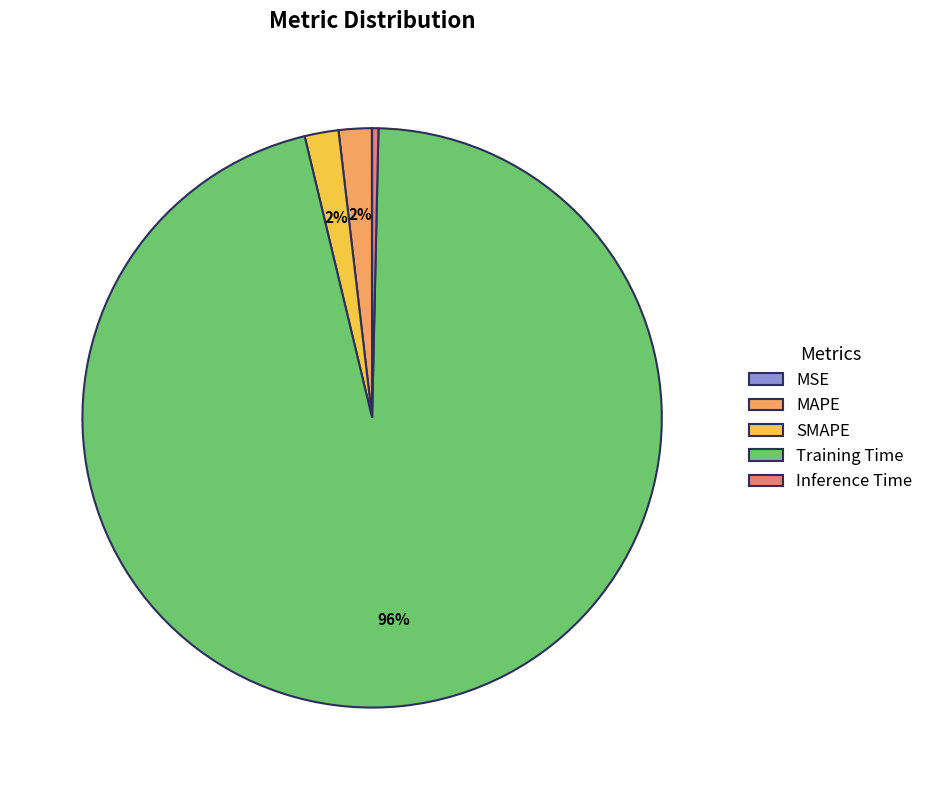

Is there any slice that represents more than half of the pie?

Yes